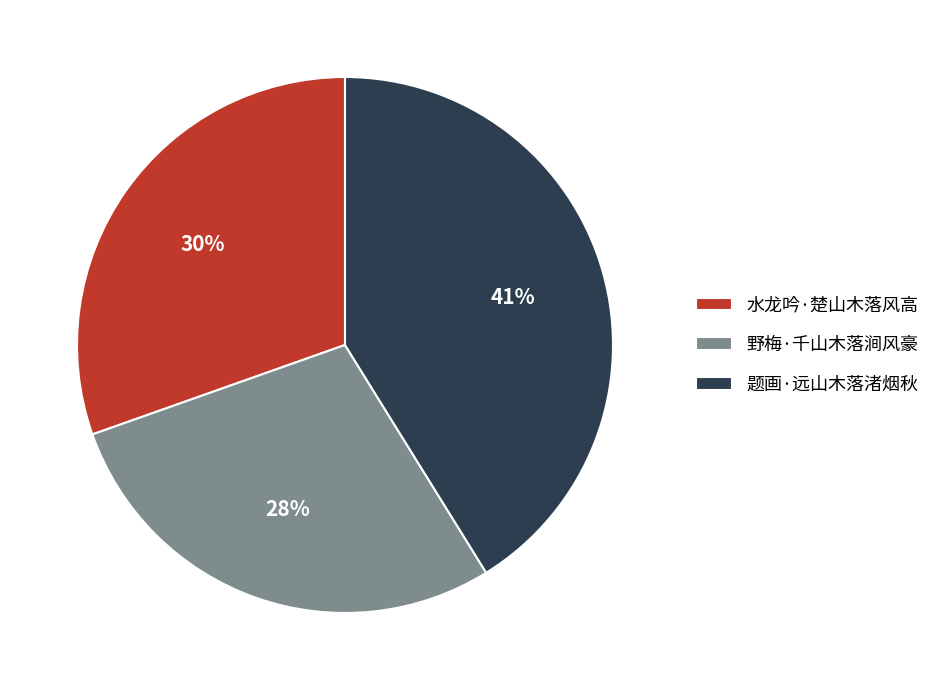

Which category has the smallest portion of the pie?

野梅·千山木落涧风豪